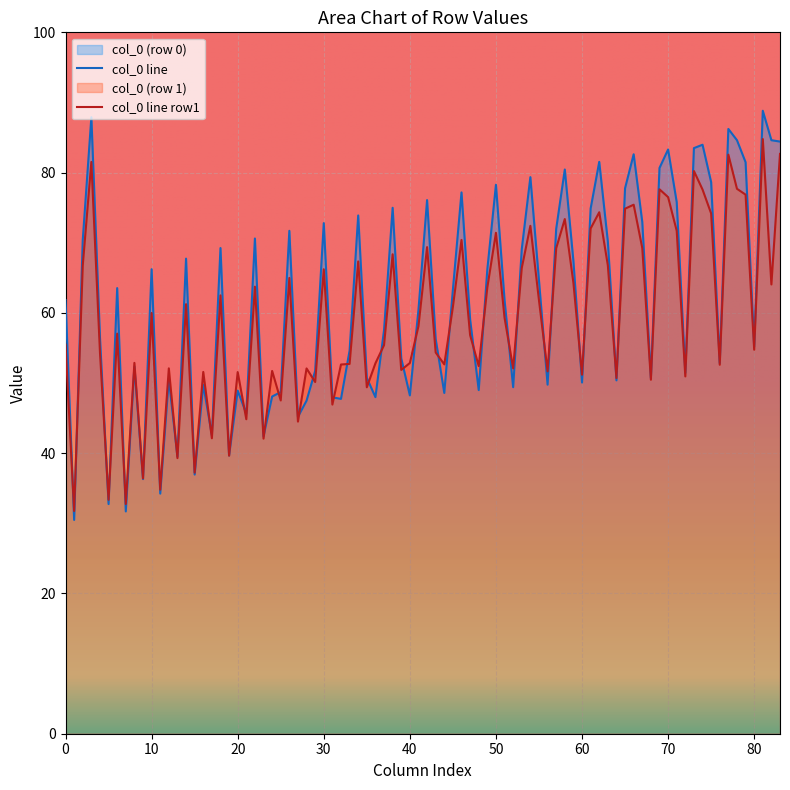

Rank the series by their maximum value, from lowest to highest.

col_0 line row1, col_0 line